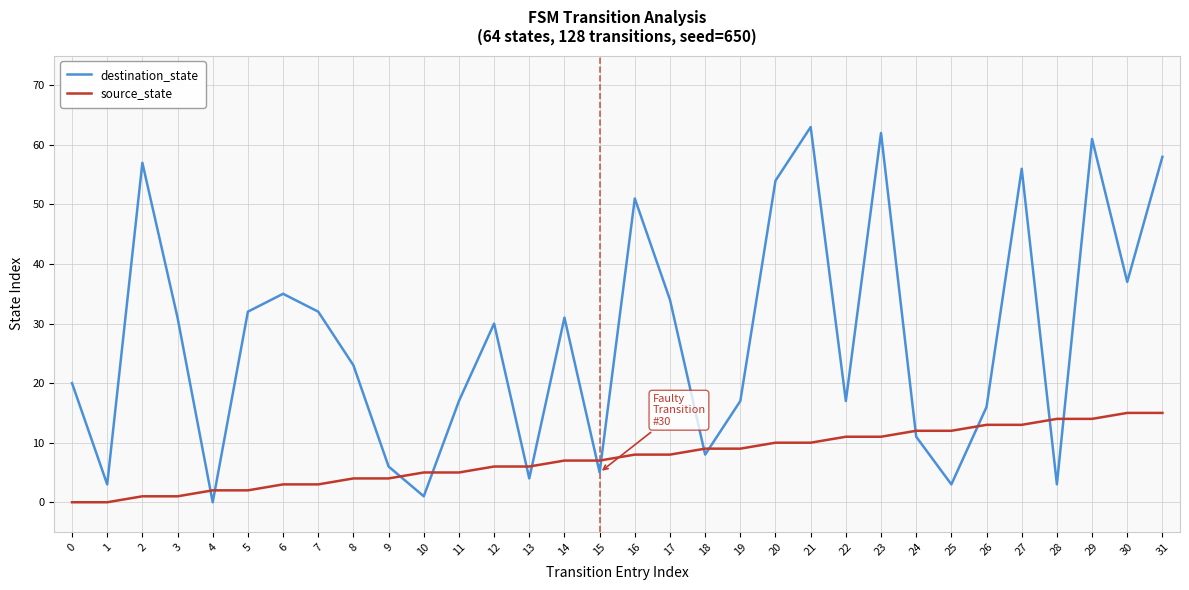

Reading right to left, extract all data points from this chart.

destination_state: 58	37	61	3	56	16	3	11	62	17	63	54	17	8	34	51	5	31	4	30	17	1	6	23	32	35	32	0	31	57	3	20
source_state: 15	15	14	14	13	13	12	12	11	11	10	10	9	9	8	8	7	7	6	6	5	5	4	4	3	3	2	2	1	1	0	0